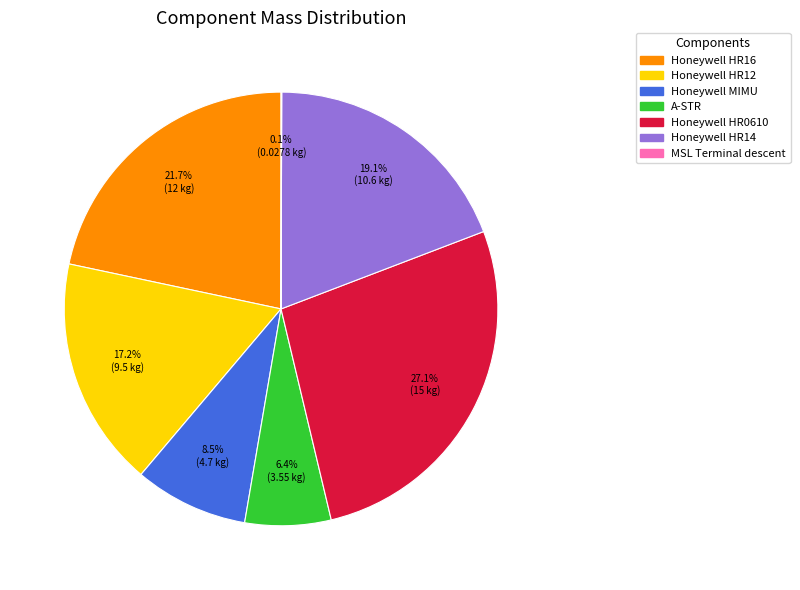

To the nearest percent, what is the combined percentage of Honeywell MIMU and Honeywell HR12?

26%